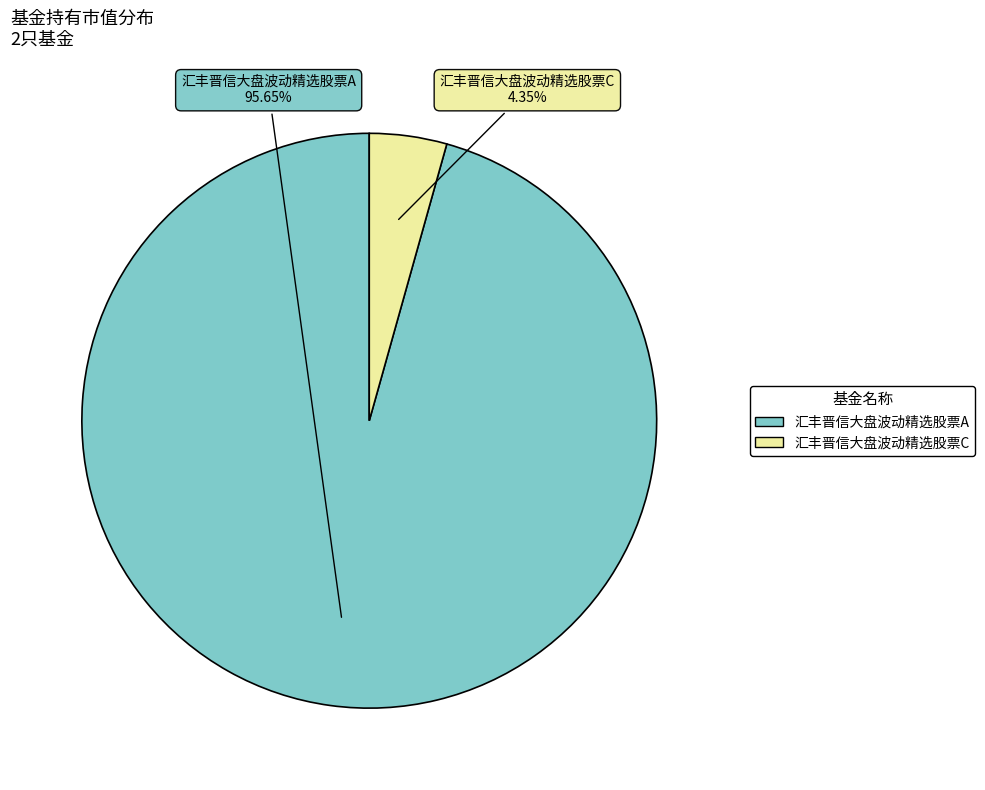

Combined, do 汇丰晋信大盘波动精选股票C and 汇丰晋信大盘波动精选股票A account for over 50%?

Yes